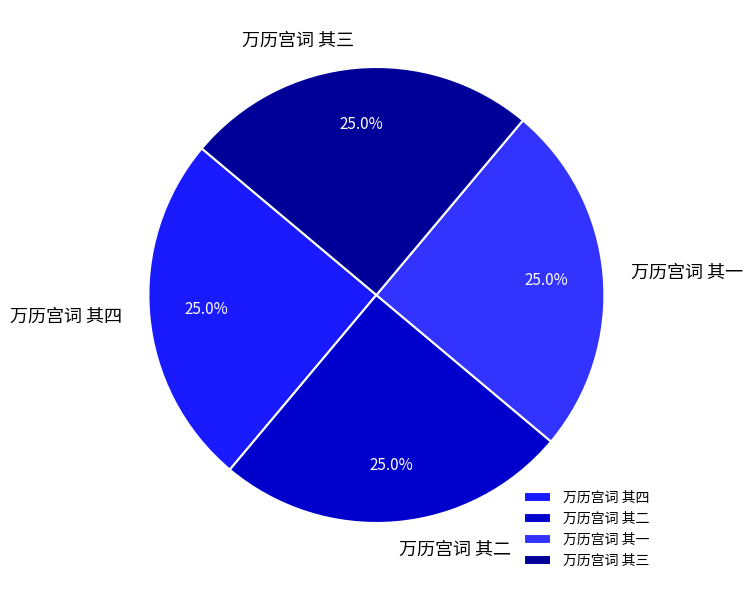

The 万历宫词 其四 slice represents 14% of the pie. True or false?

False